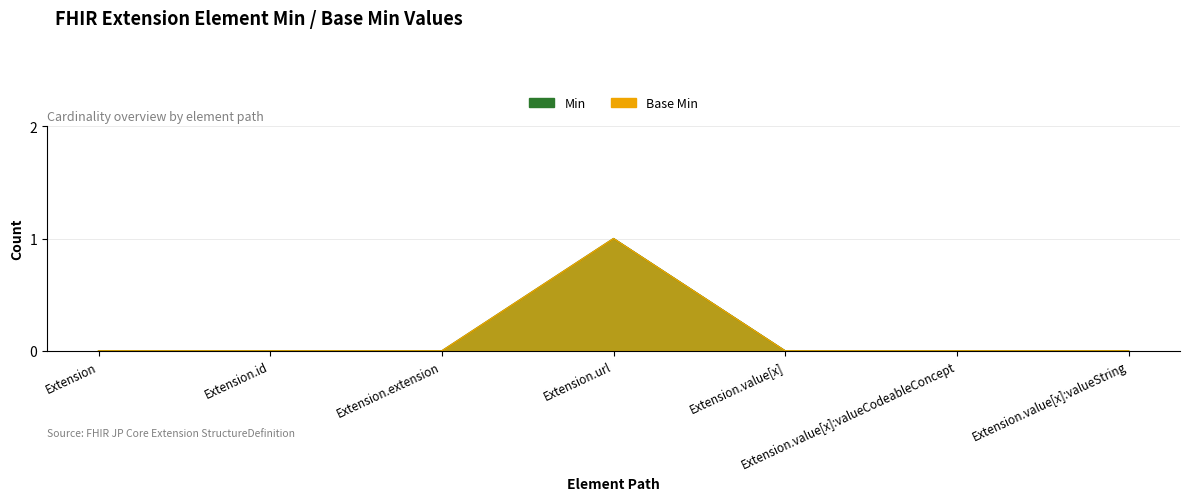

How many interior local peaks does the Base Min series have?

1